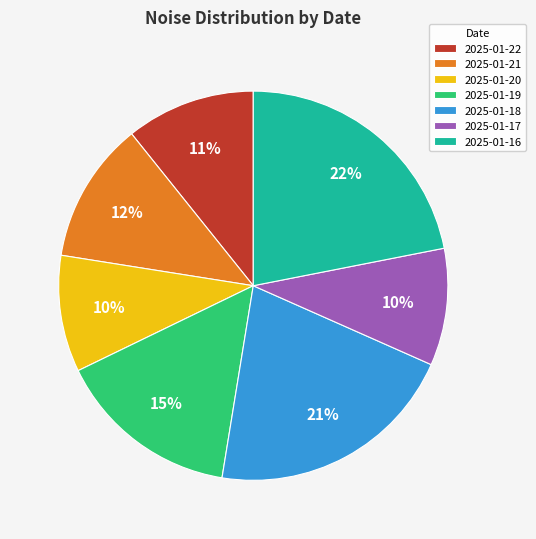

Which slice is the largest?

2025-01-16